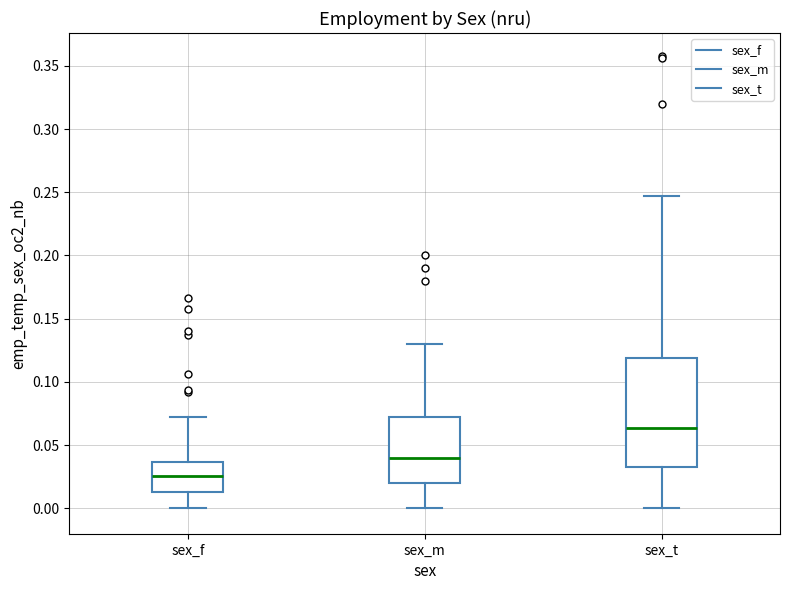

Reading left to right, read every box against the y-axis: the position of its median line, the range the box covers, and the ends of its whiskers. The values are not printed on the chart, so give them approximately, as read against the axis.

sex_f: median 0.025, box 0.015 to 0.035, whiskers 0.000 to 0.070
sex_m: median 0.040, box 0.020 to 0.075, whiskers 0.000 to 0.130
sex_t: median 0.065, box 0.035 to 0.120, whiskers 0.000 to 0.245